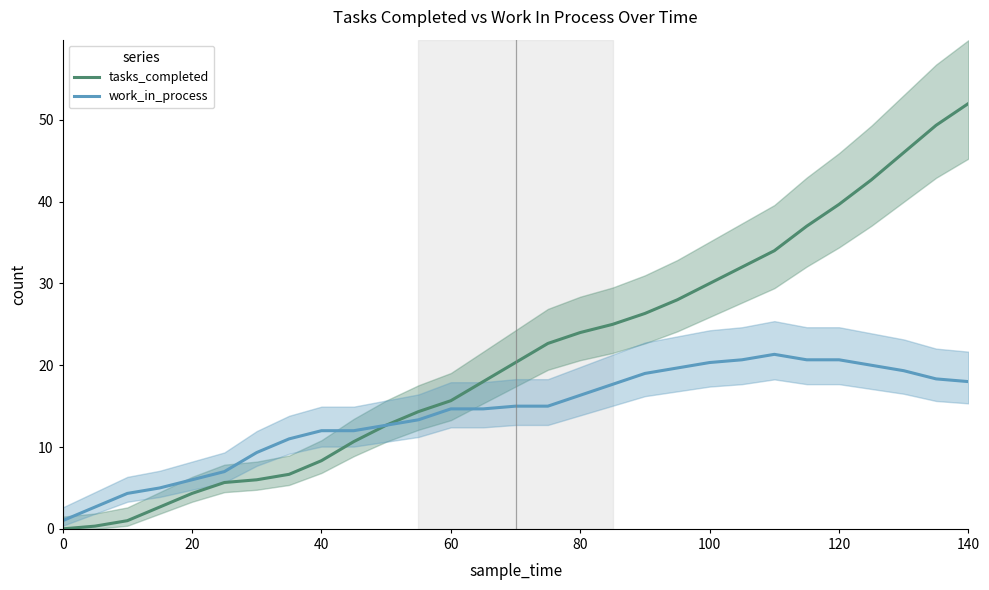

Which category has the highest value in the tasks_completed series?

140